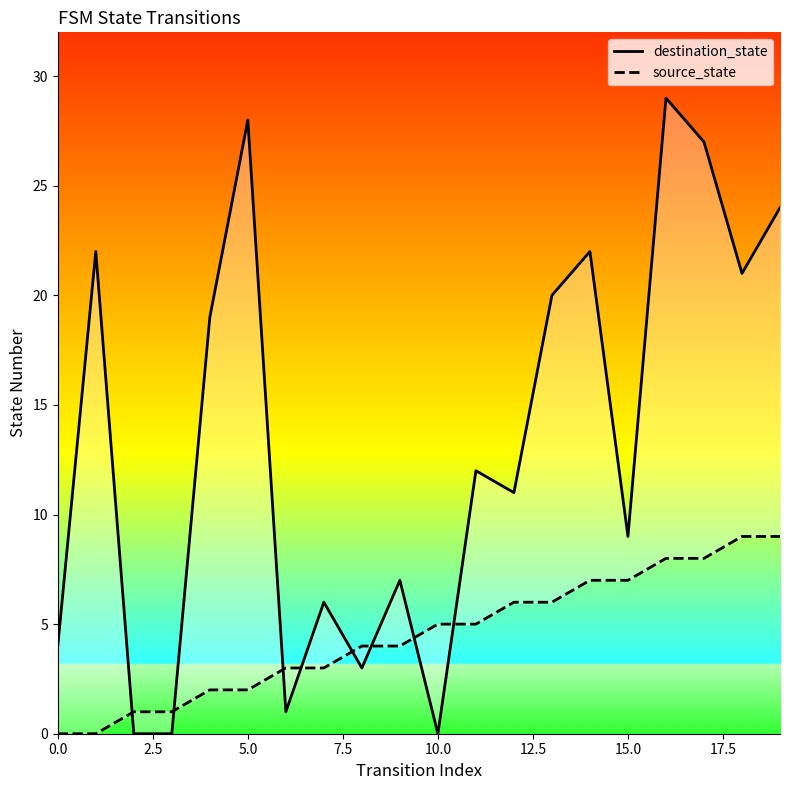

The value of destination_state at 2.5 is 13. True or false?

False